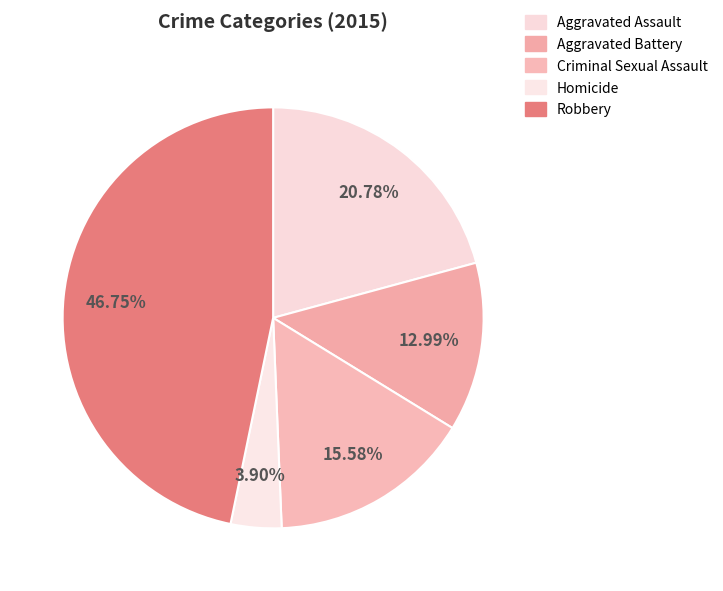

To the nearest percent, what is the difference between the largest and smallest slice percentages?

43%